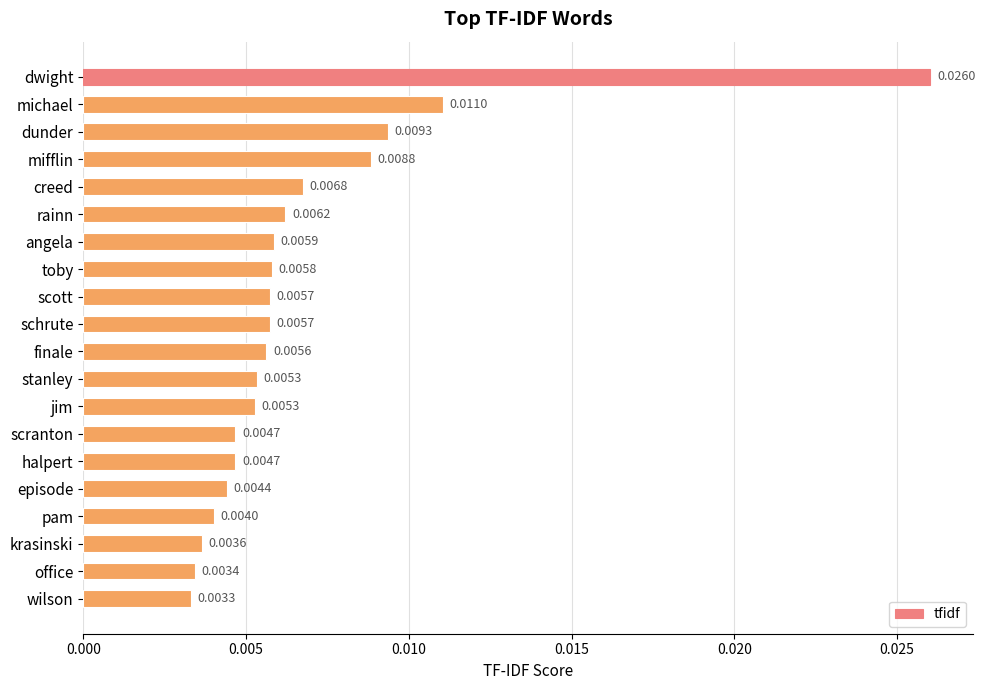

What is the label of the 3rd bar from the bottom?

krasinski